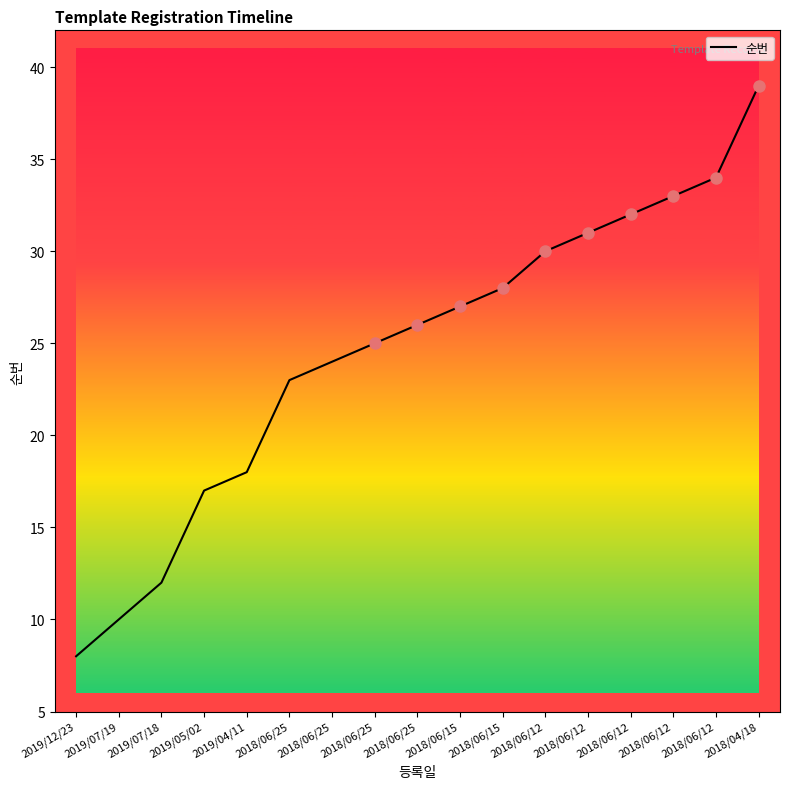

What is the value of the 17th point from the left?

39